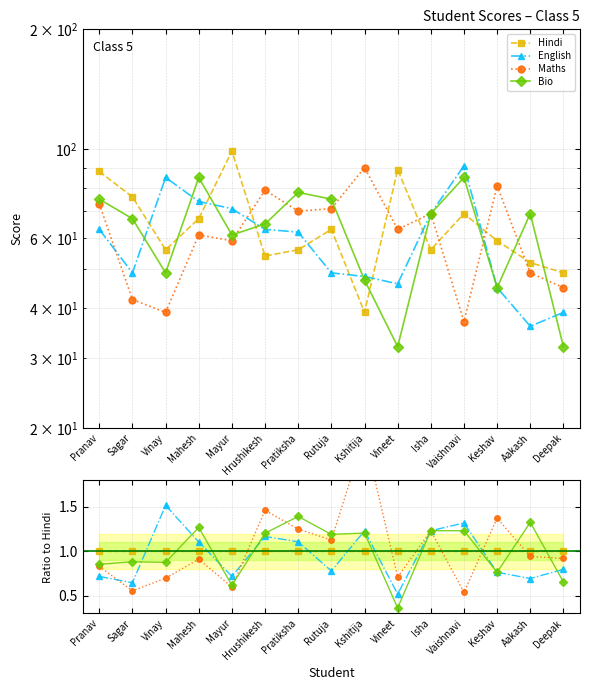

What is the label of the 7th point from the right?

Kshitija